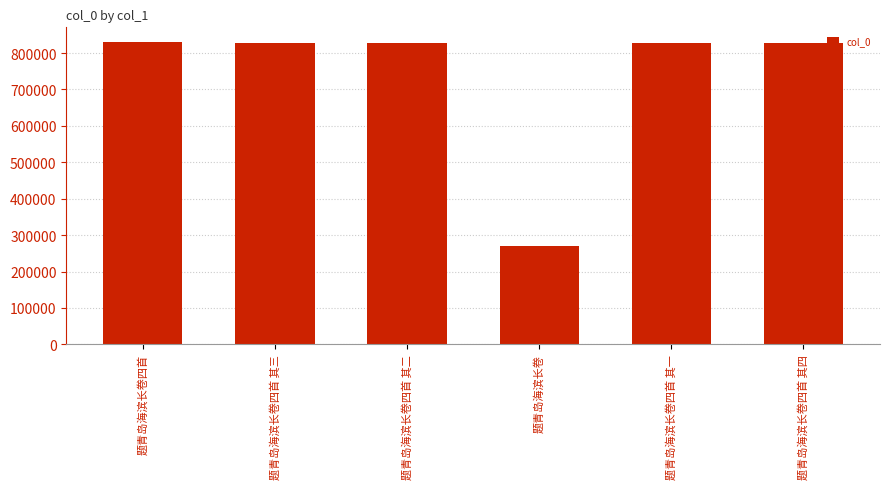

How many bars are there in total?

6